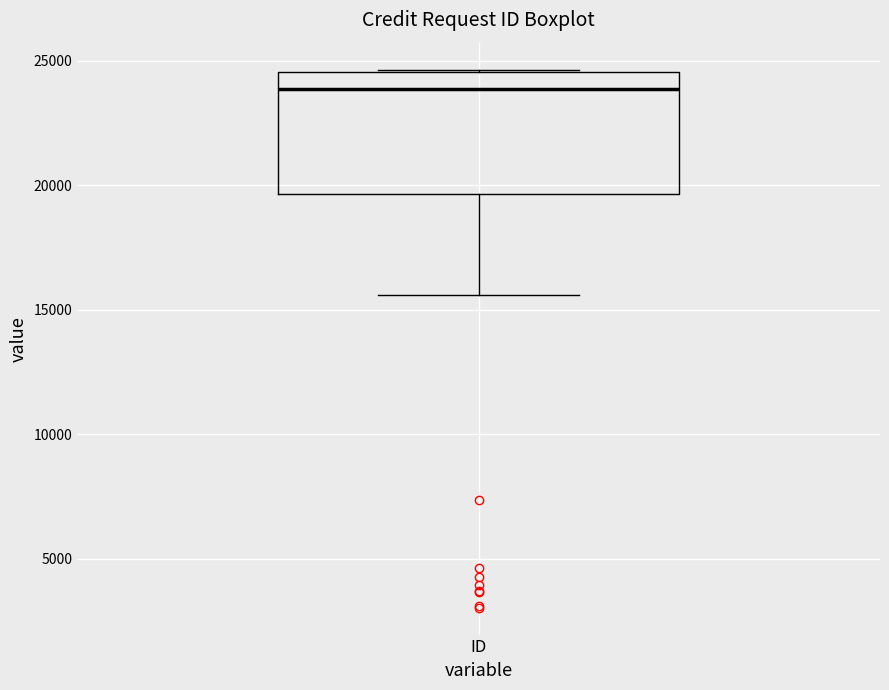

Where does the median line of the box for ID sit on the y-axis? The values are not printed on the chart, so give them approximately, as read against the axis.

24000